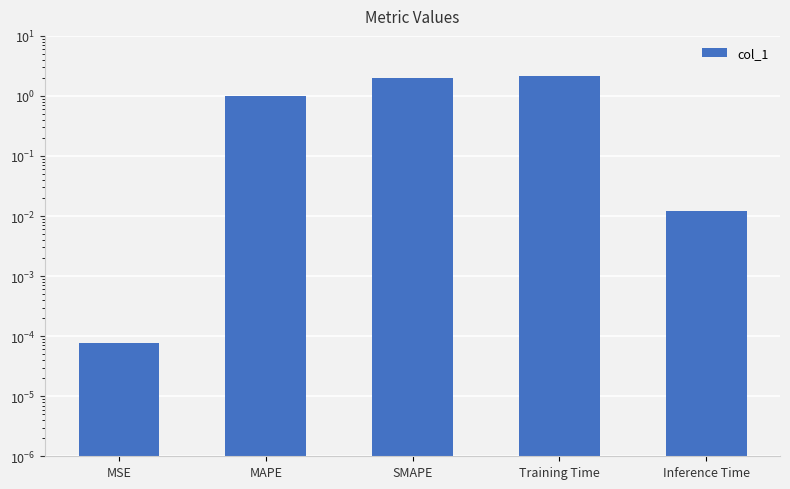

What is the sum of all values?

5.2